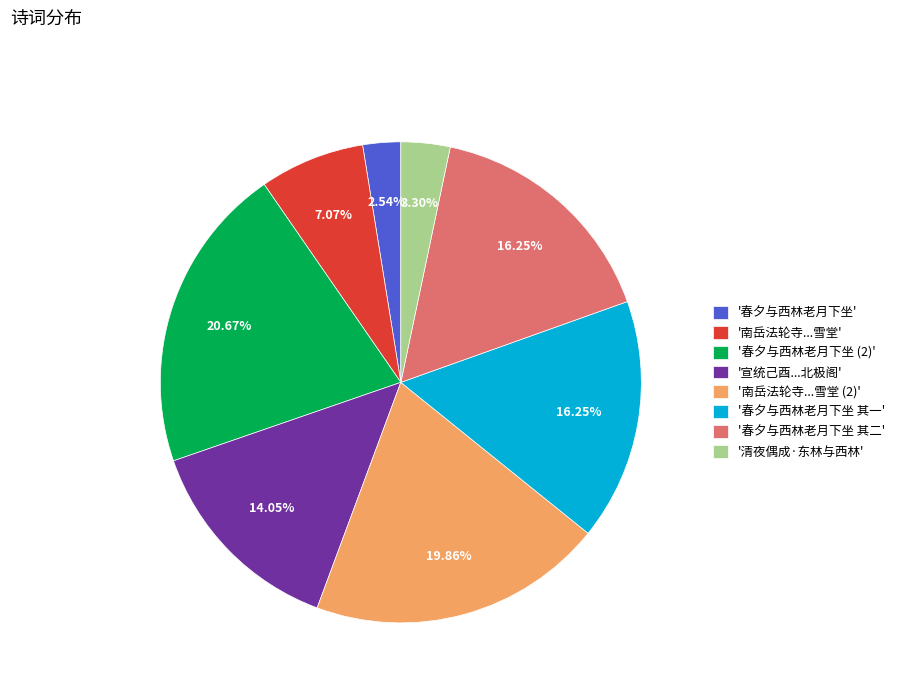

To the nearest percent, what is the average slice percentage?

12%